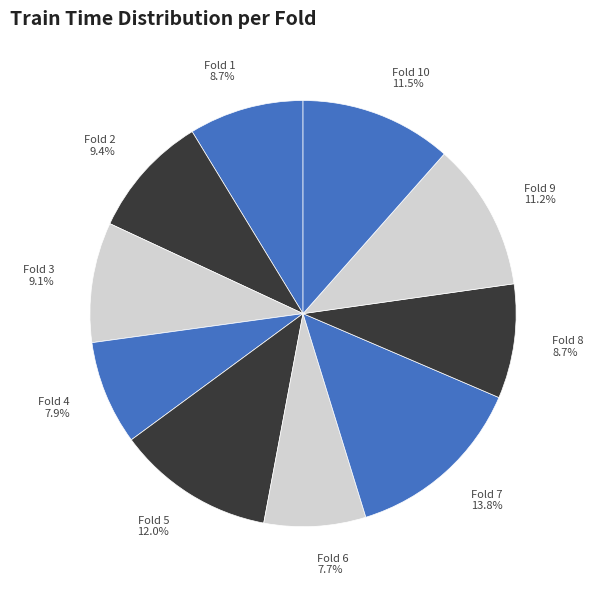

Which slice is the largest?

Fold 7